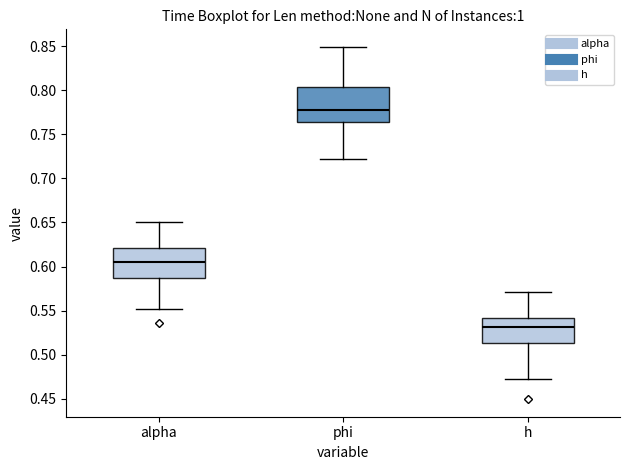

Where does the upper whisker of the box for alpha end on the y-axis? The values are not printed on the chart, so give them approximately, as read against the axis.

0.650